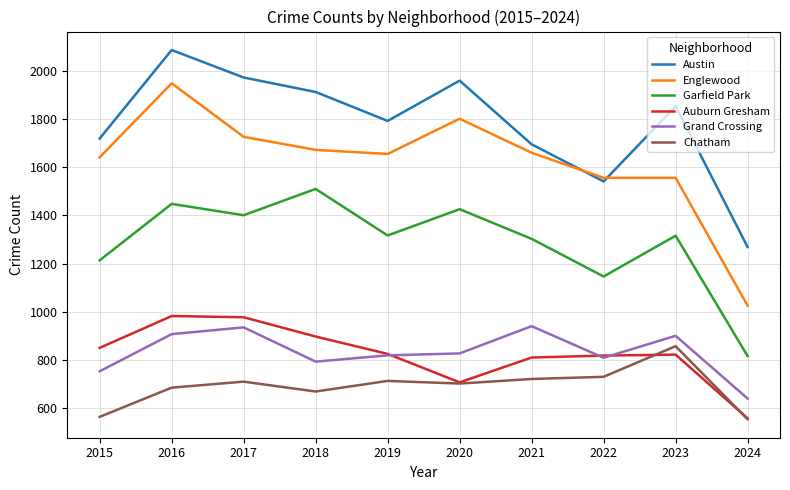

What is the greatest value displayed?

2086